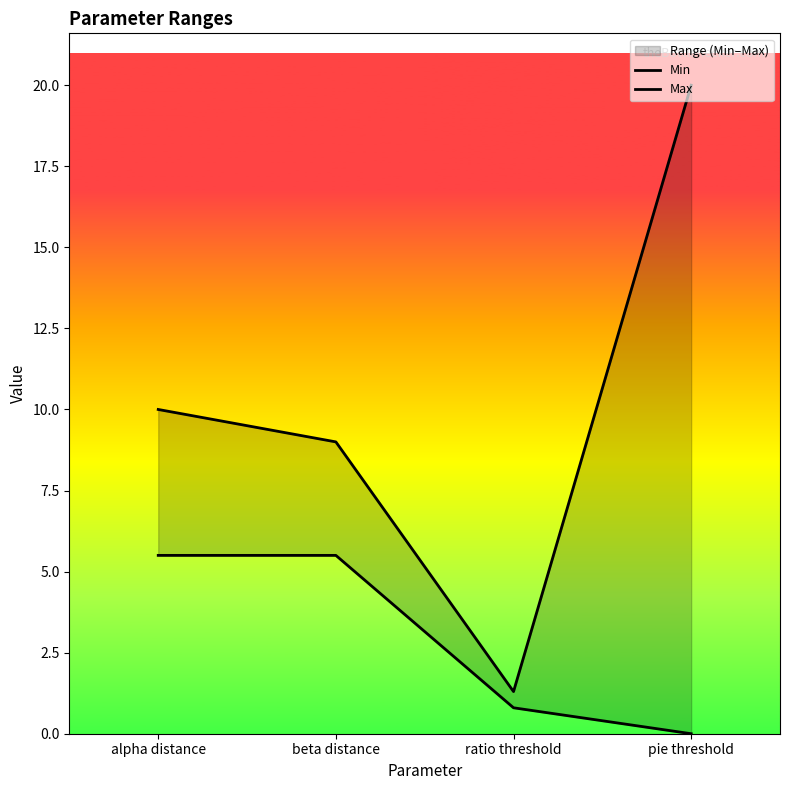

What position from the left is ratio threshold?

3